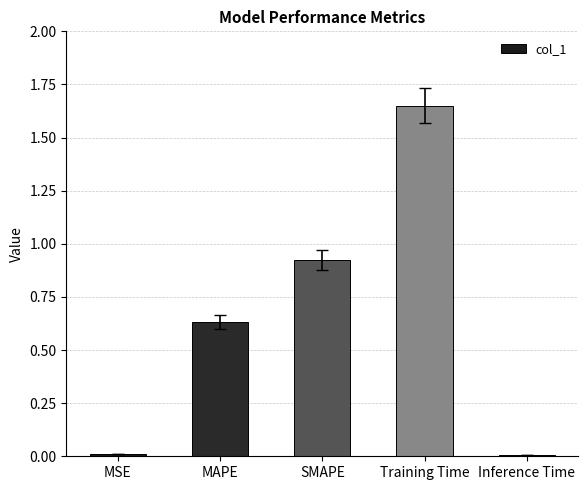

Does the chart contain stacked bars?

No